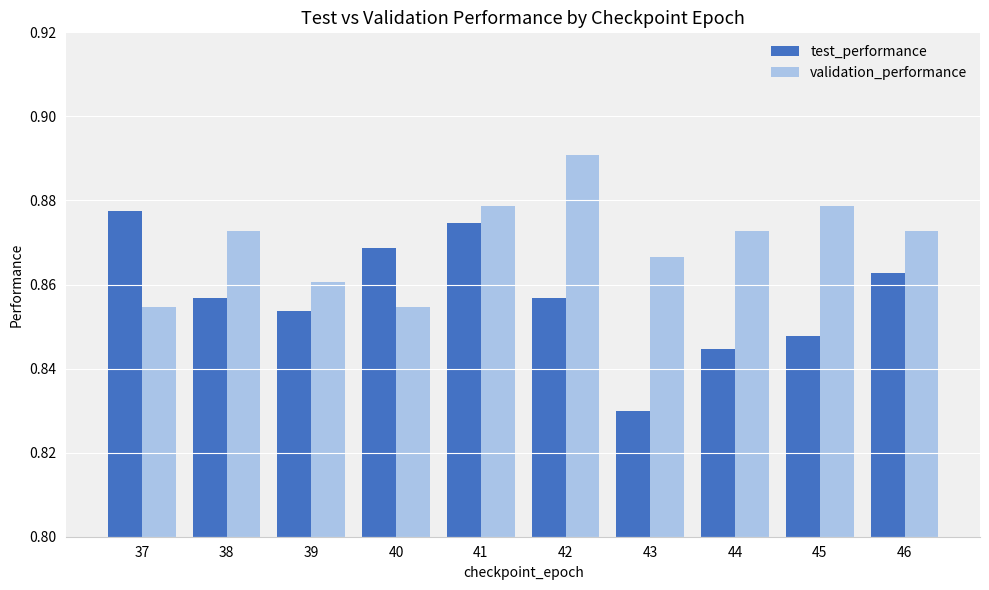

How many validation_performance values are between 0 and 1?

10